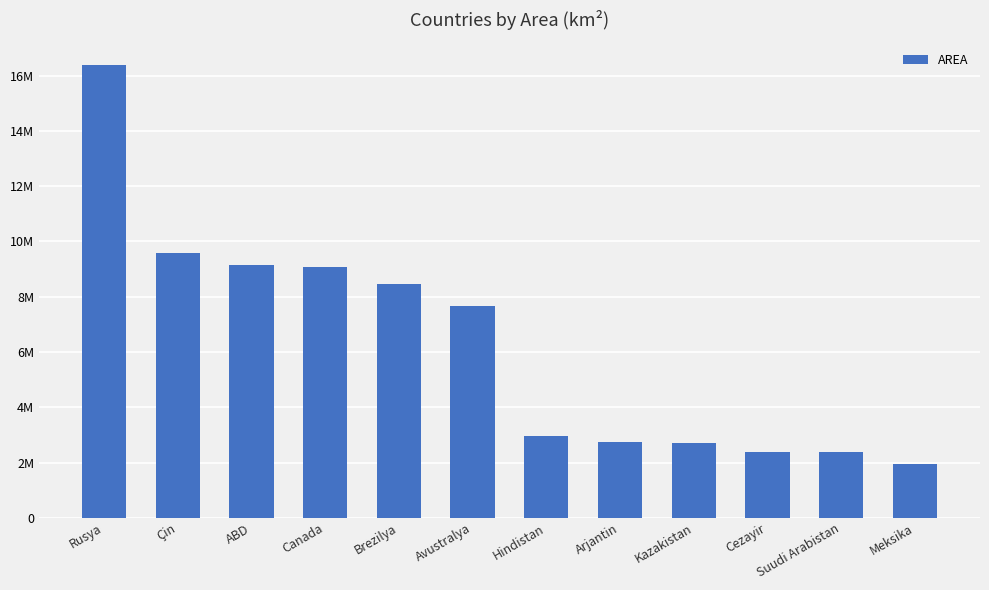

Are the bars horizontal?

No